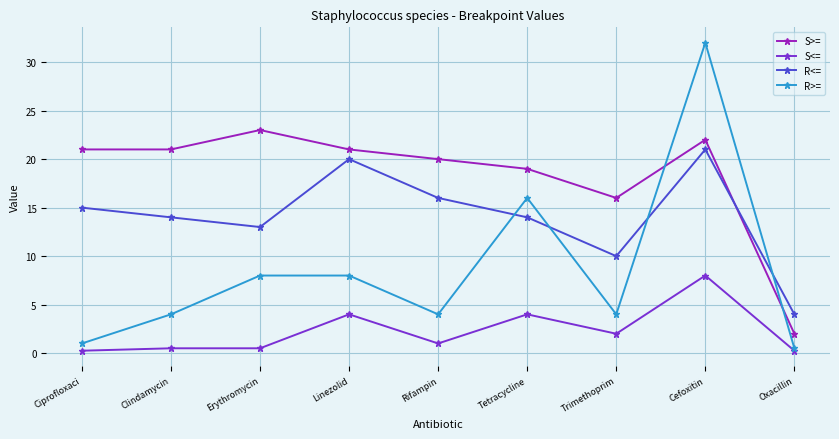

The value of R<= at Trimethoprim is 10.0. True or false?

True